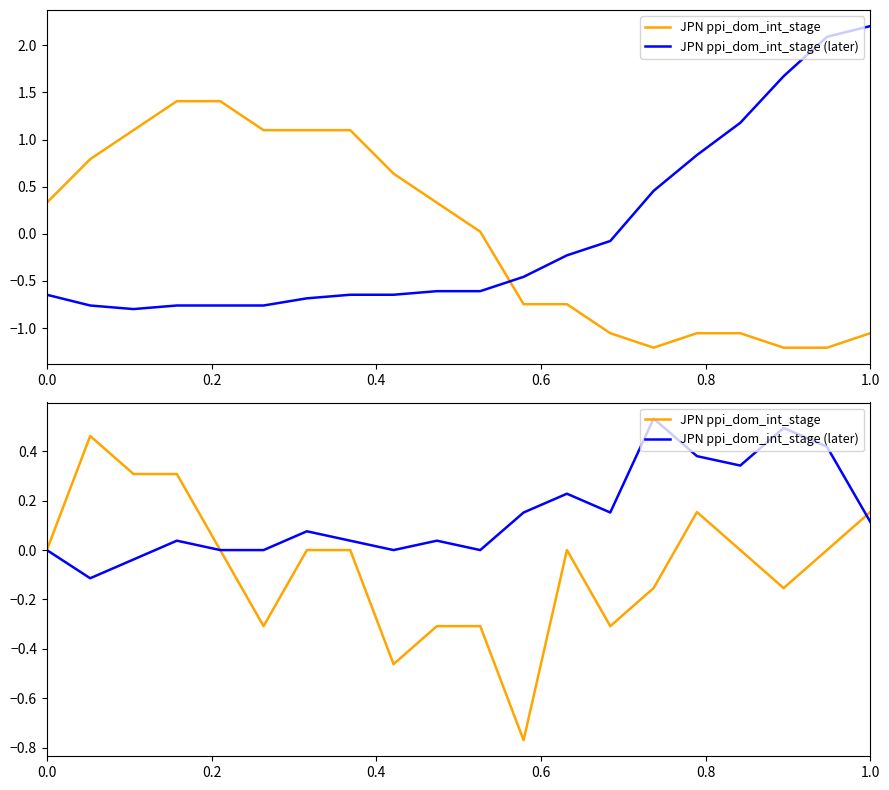

Reading left to right, extract all data points from this chart.

JPN ppi_dom_int_stage: 0.0	0.5	0.3	0.3	0.0	-0.3	0.0	0.0	-0.5	-0.3	-0.3	-0.8	0.0	-0.3	-0.2	0.2	0.0	-0.2	0.0	0.2
JPN ppi_dom_int_stage (later): 0.0	-0.1	-0.0	0.0	0.0	0.0	0.1	0.0	0.0	0.0	0.0	0.2	0.2	0.2	0.5	0.4	0.3	0.5	0.4	0.1